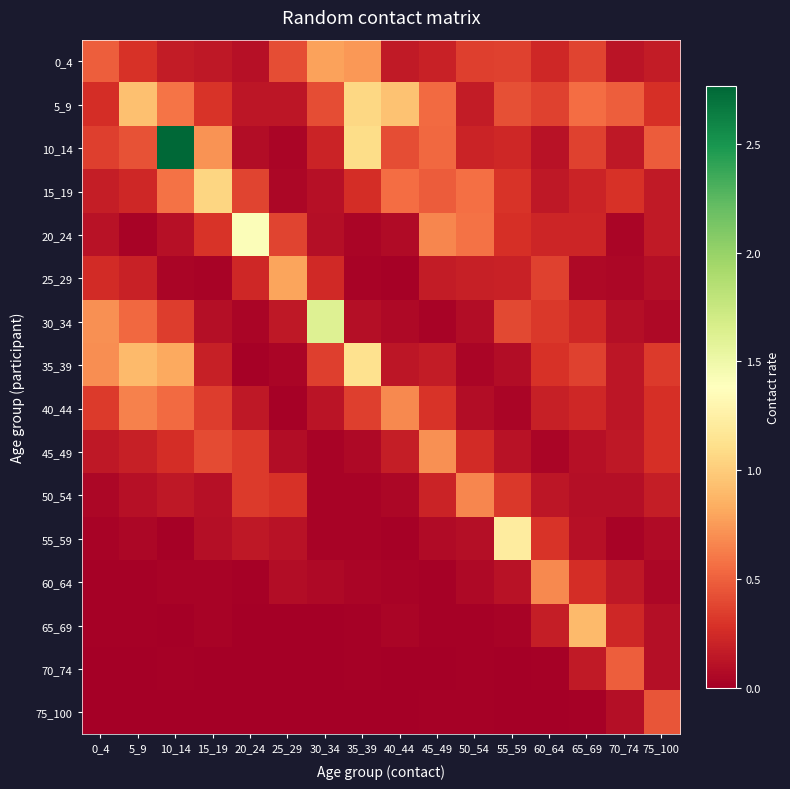

Between 65_69 and 50_54, which is larger?

65_69